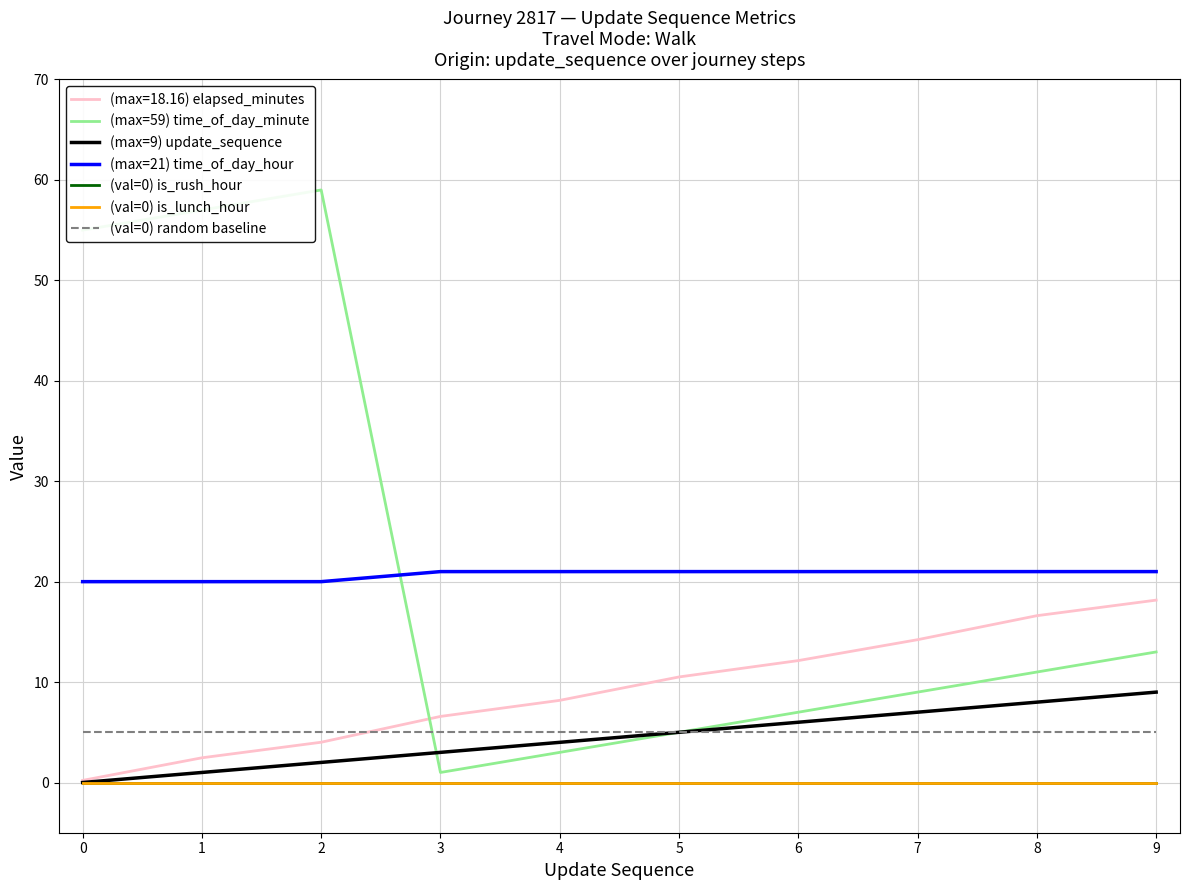

What is the spread (max minus min) of values at 7?

21